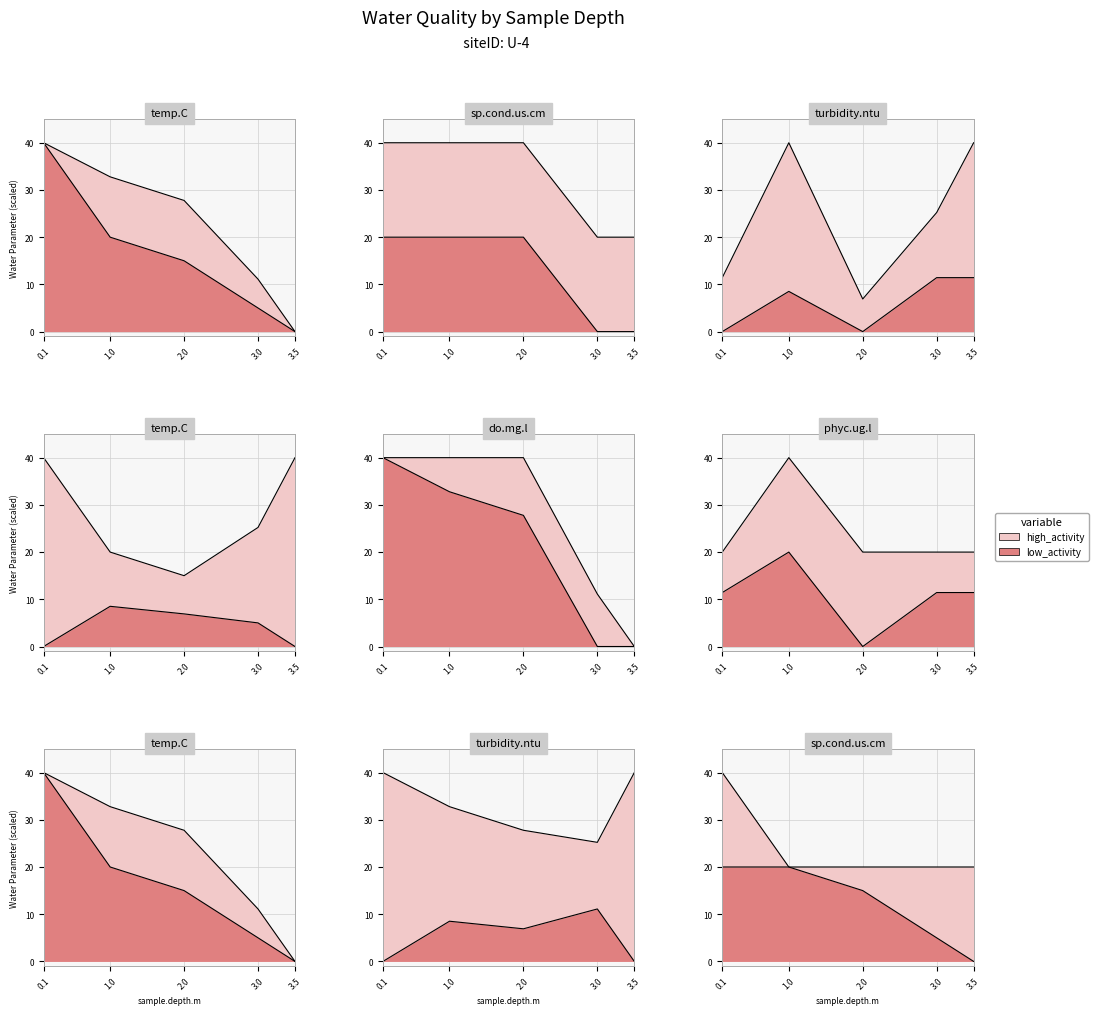

True or false: turbidity.ntu has a value of 40.0 at 0.1.

True